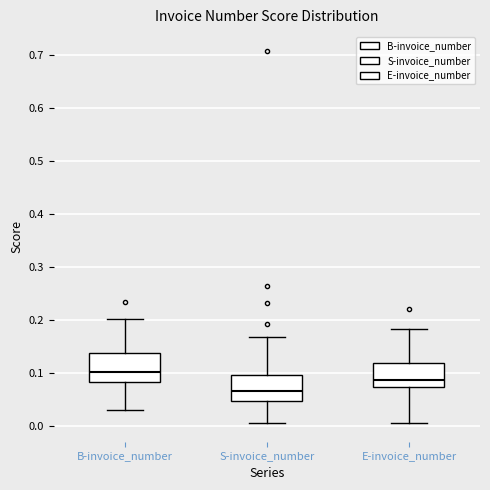

Reading left to right, transcribe this box plot: for each box, give where its median line is, the range the box spans, and where its two whiskers end, as read against the y-axis. The values are not printed on the chart, so give them approximately, as read against the axis.

B-invoice_number: median 0.10, box 0.08 to 0.14, whiskers 0.03 to 0.20
S-invoice_number: median 0.07, box 0.05 to 0.10, whiskers 0.01 to 0.17
E-invoice_number: median 0.09, box 0.07 to 0.12, whiskers 0.01 to 0.18